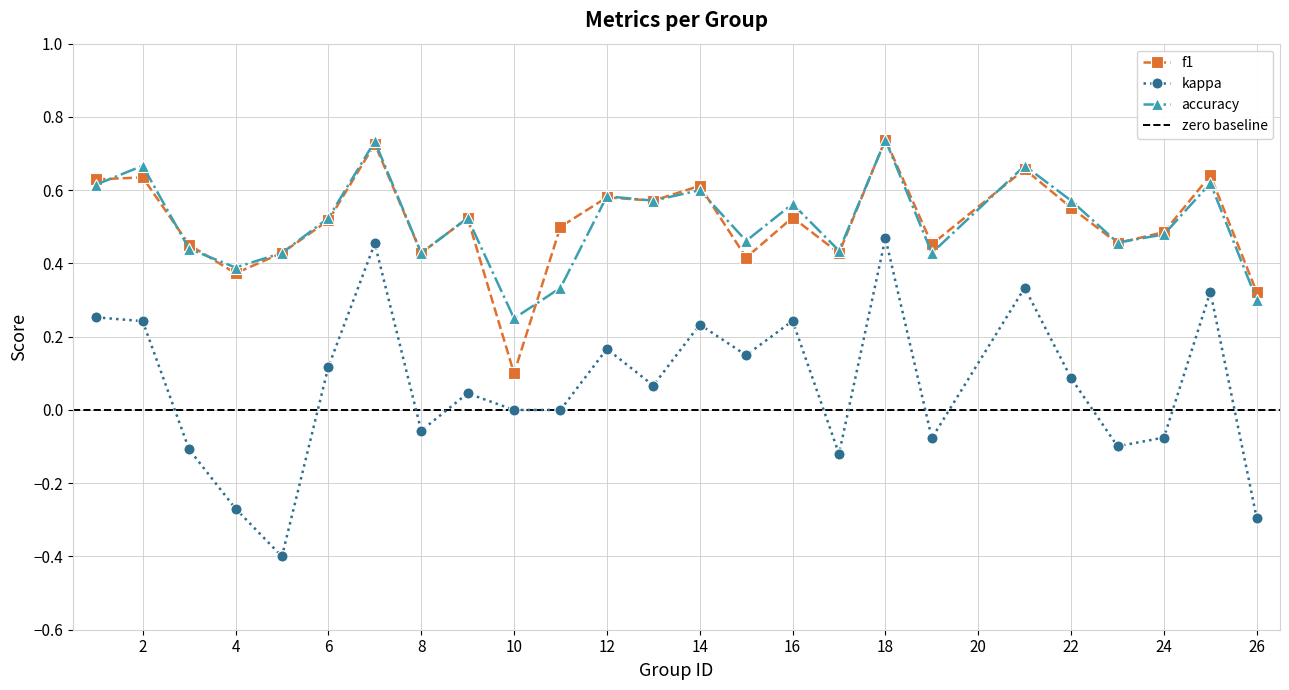

What is the value of the kappa point at the 13th from the left?

0.1